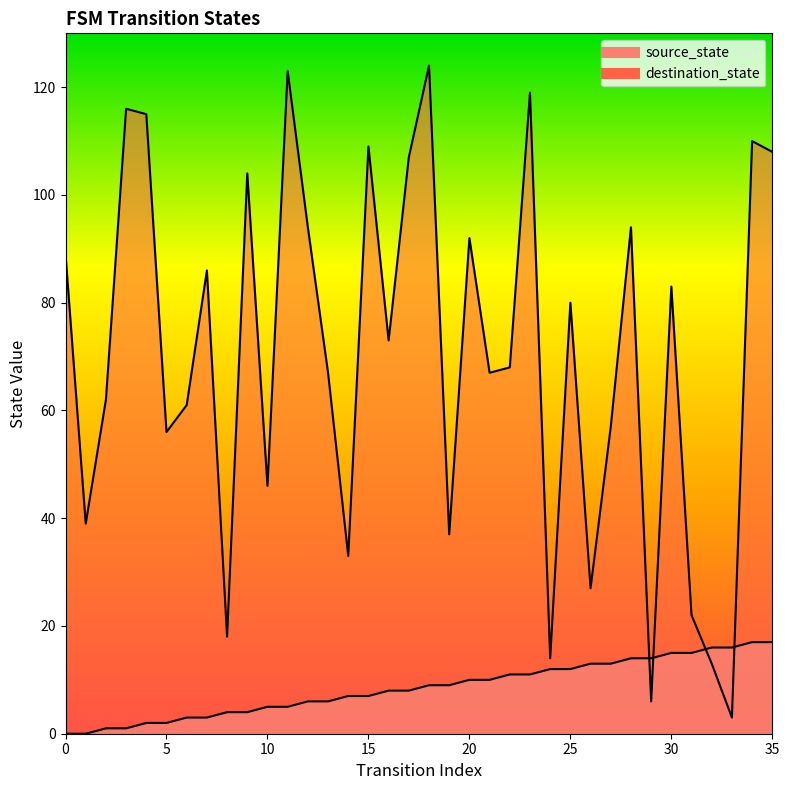

How many data points does each series have?

36